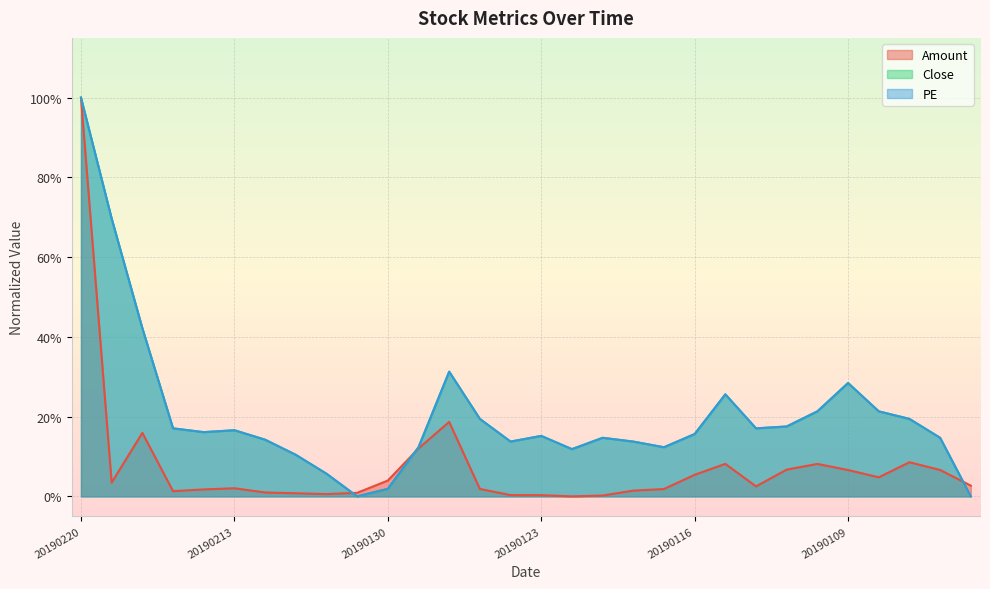

What is the maximum value shown in the chart?

1.0